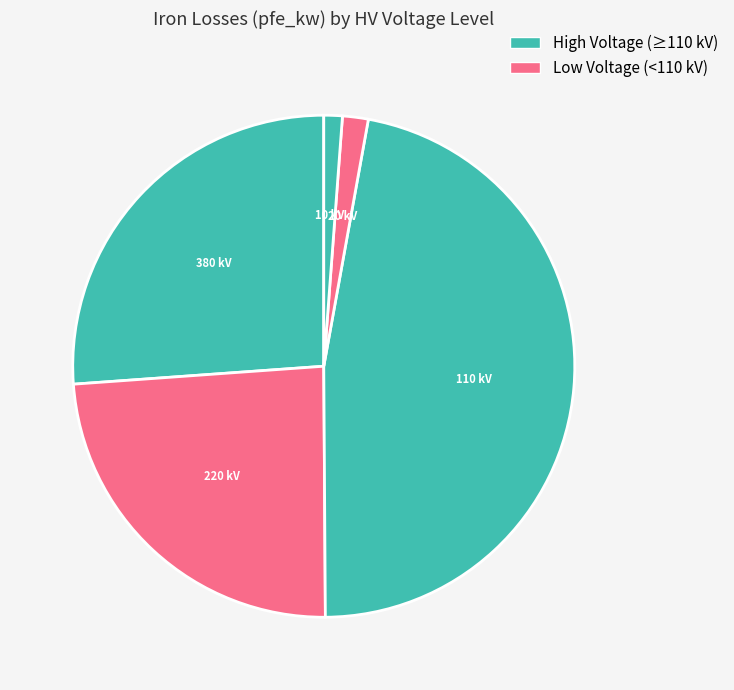

Count the number of slices in the pie.

5